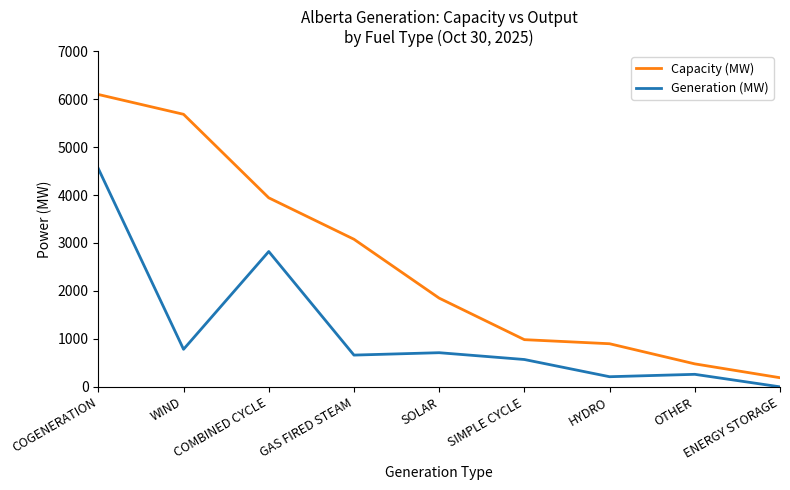

True or false: Capacity (MW) and Generation (MW) cross at least once.

False